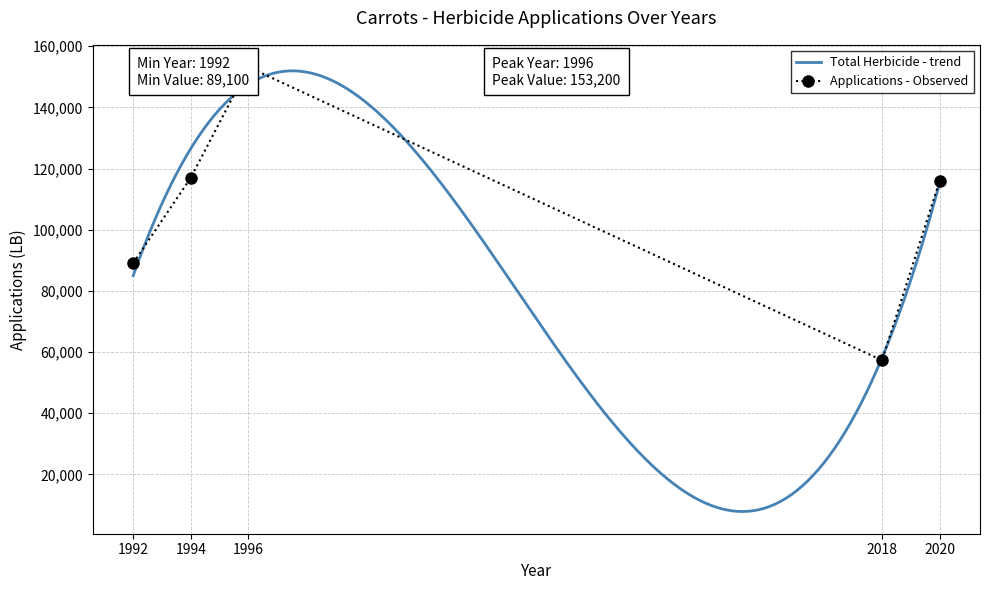

What is the ratio of the value at 1996 to the value at 1994?

1.3